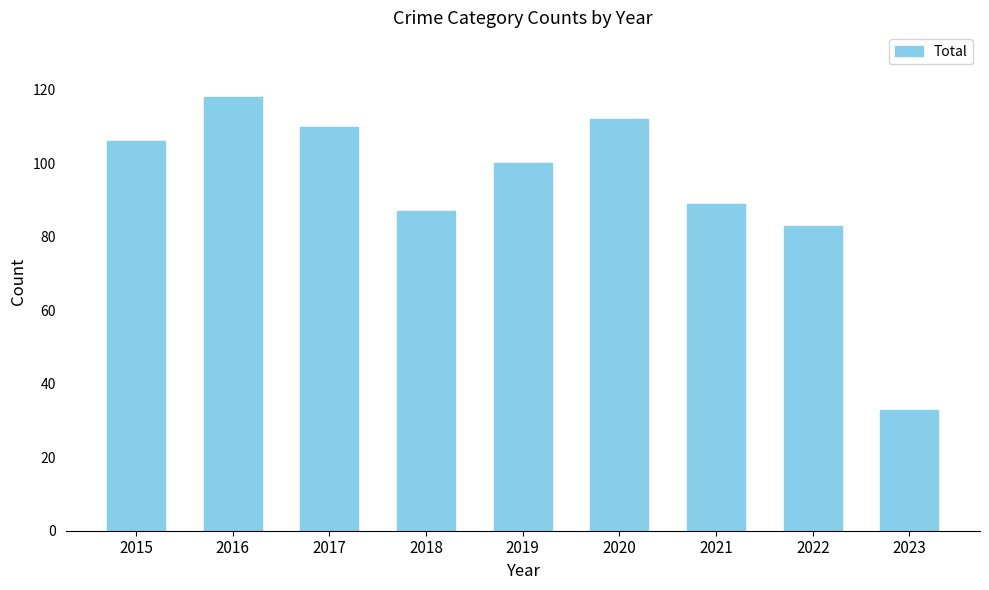

What is the greatest value displayed?

118